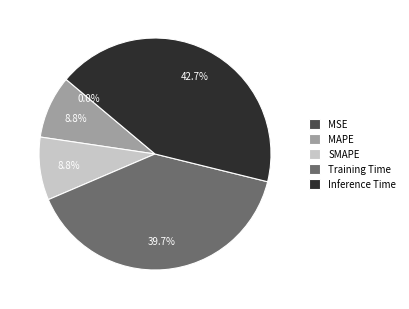

Which slice is the largest?

Inference Time